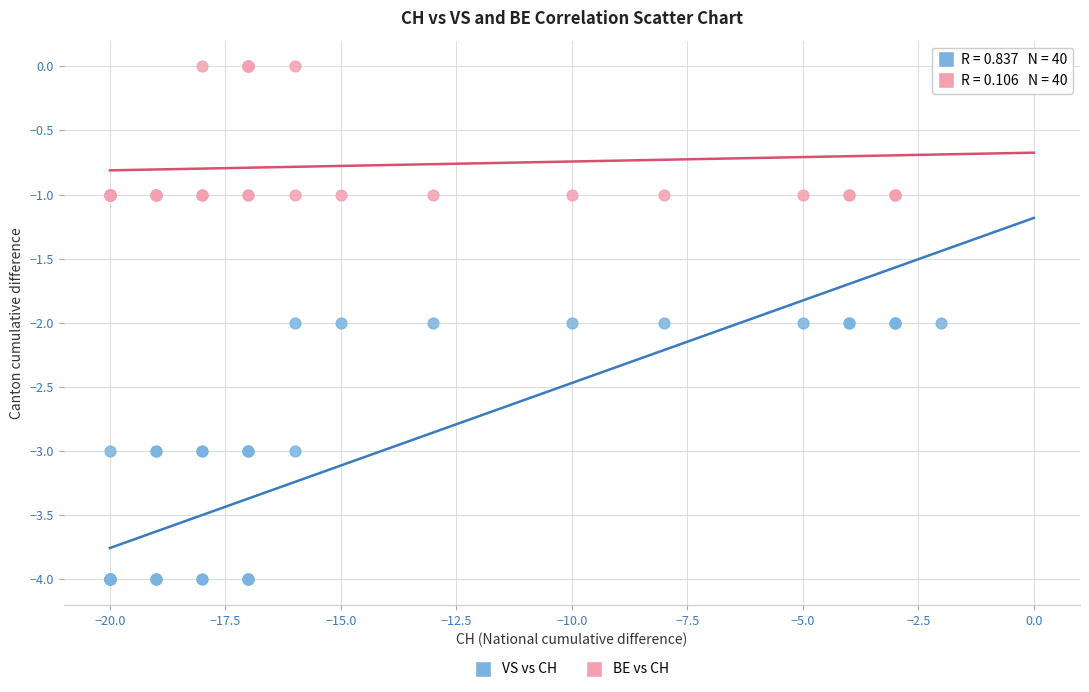

What are all the series names shown in the legend?

VS vs CH, BE vs CH